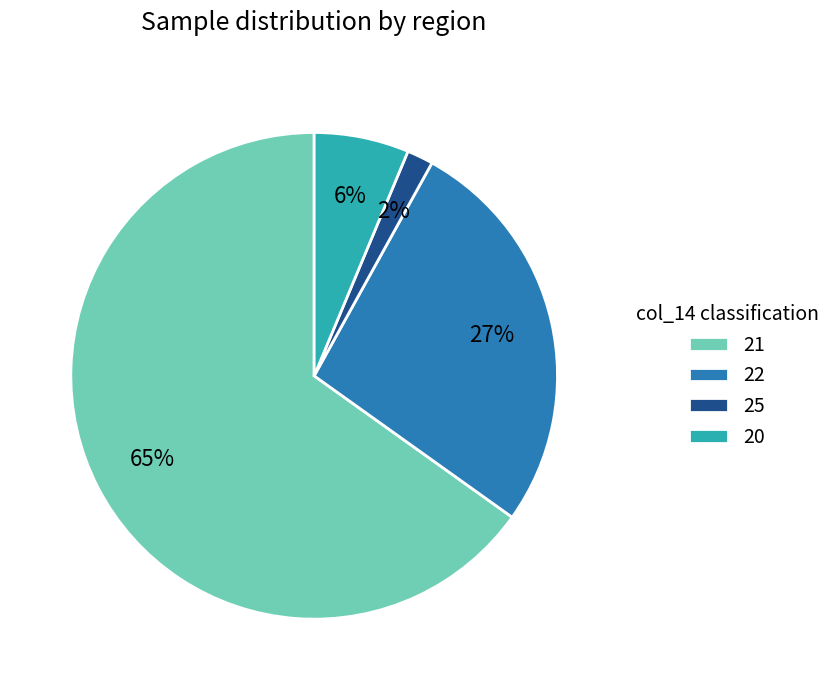

How many segments does this pie chart have?

4